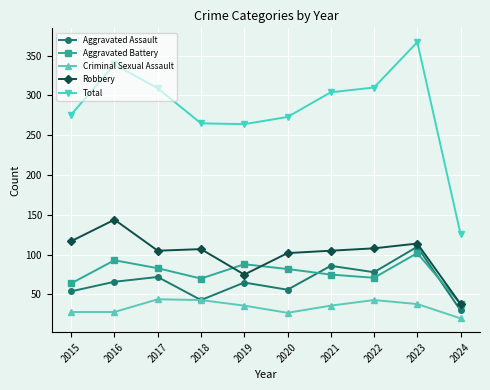

What is the lowest value of the Aggravated Assault series?

30